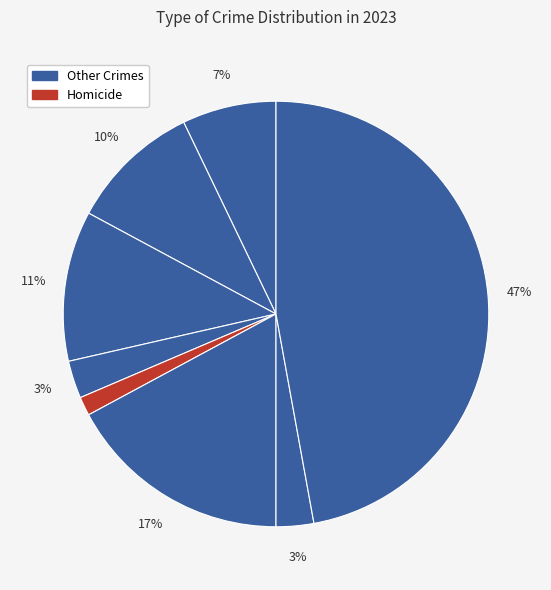

Does any single category account for the majority?

No